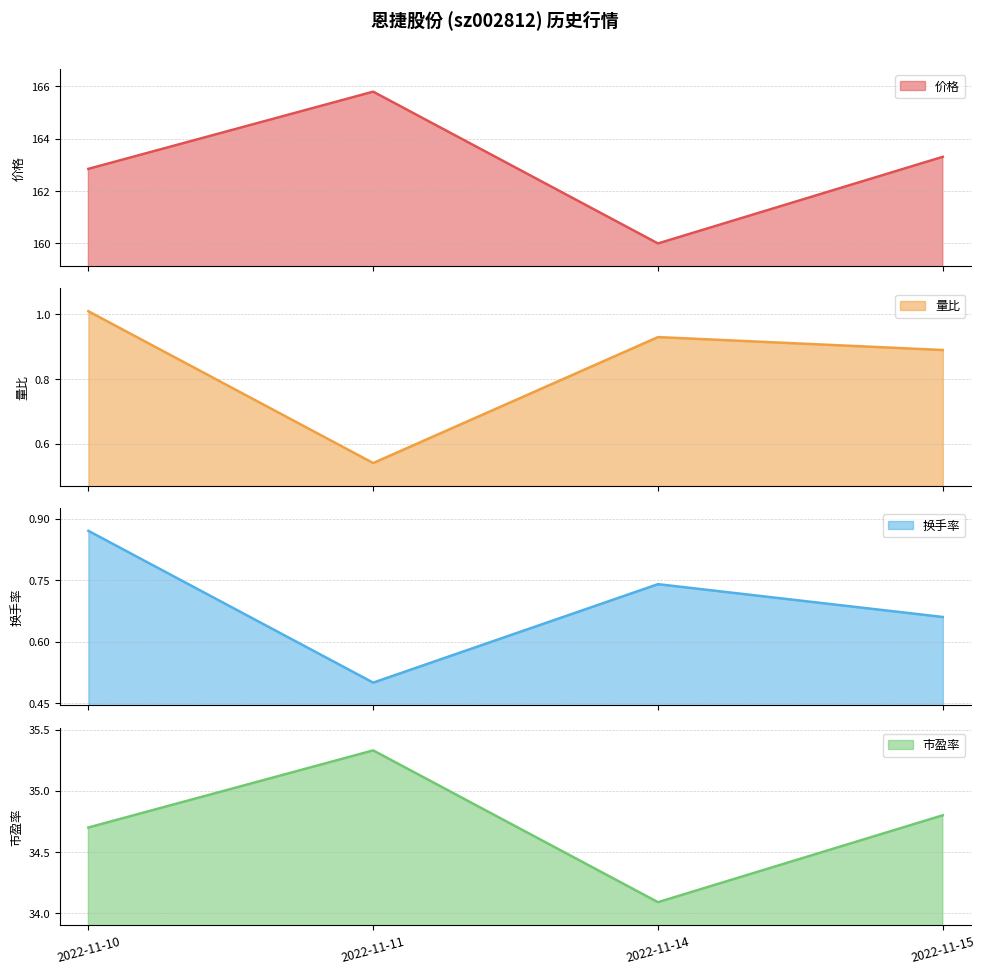

What is the minimum value shown in the chart?

0.5